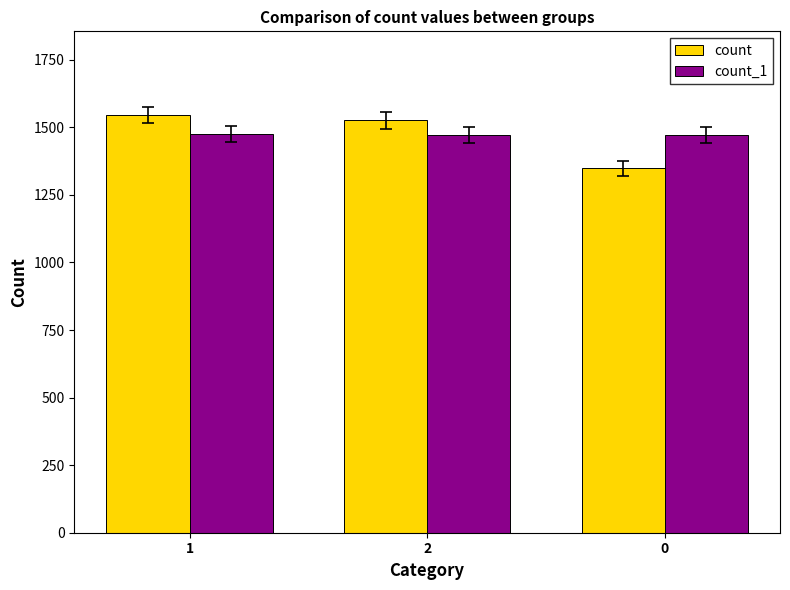

What is the minimum value for count_1?

1473